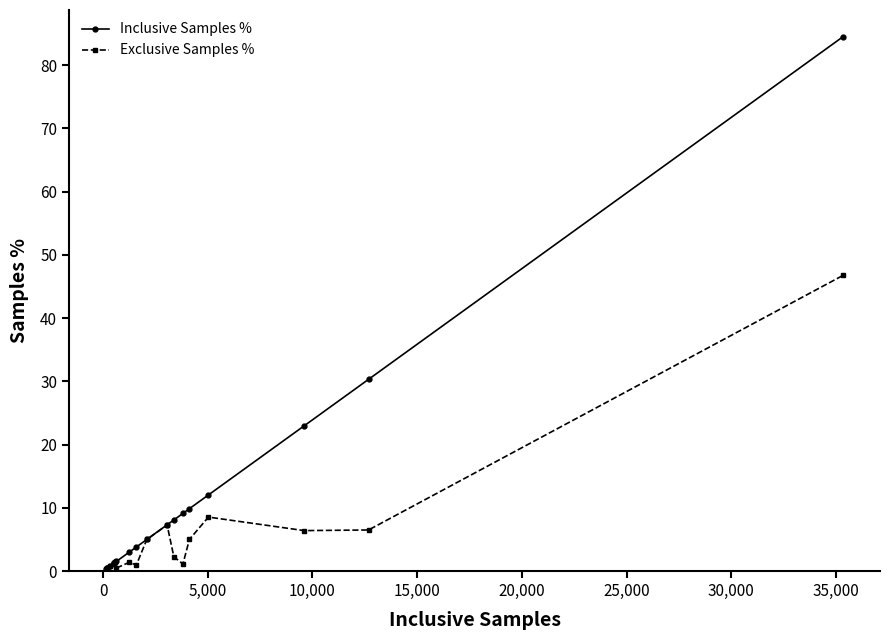

How many categories are shown in the chart?

19